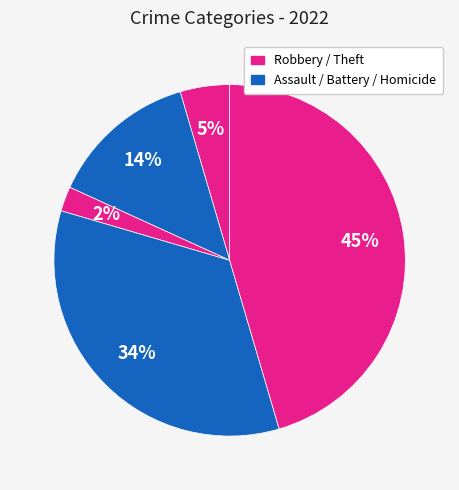

Which category has the biggest portion of the pie?

Theft